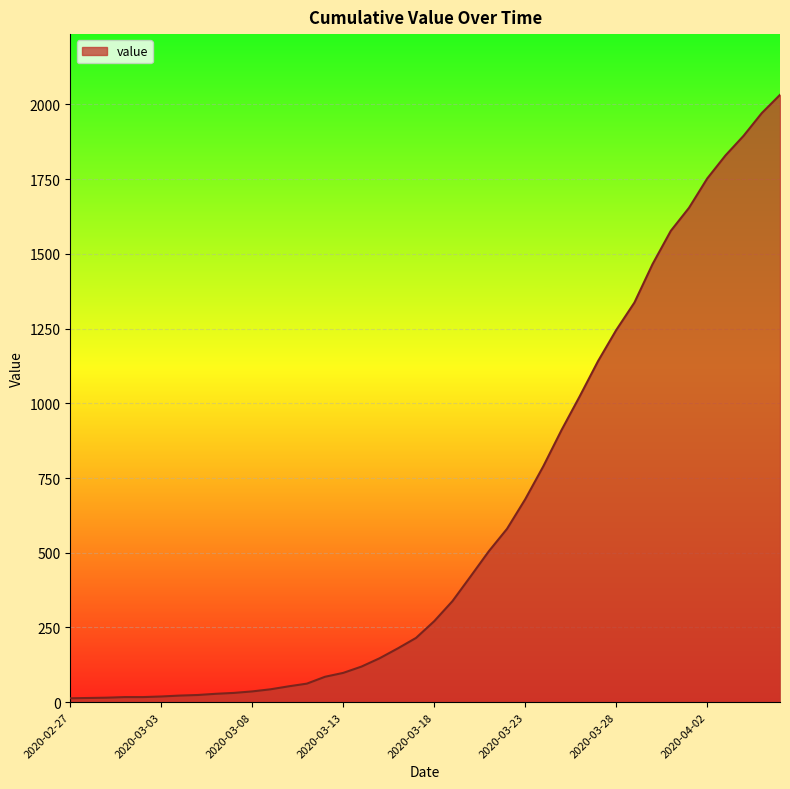

What is the difference between the maximum and minimum values?

2019